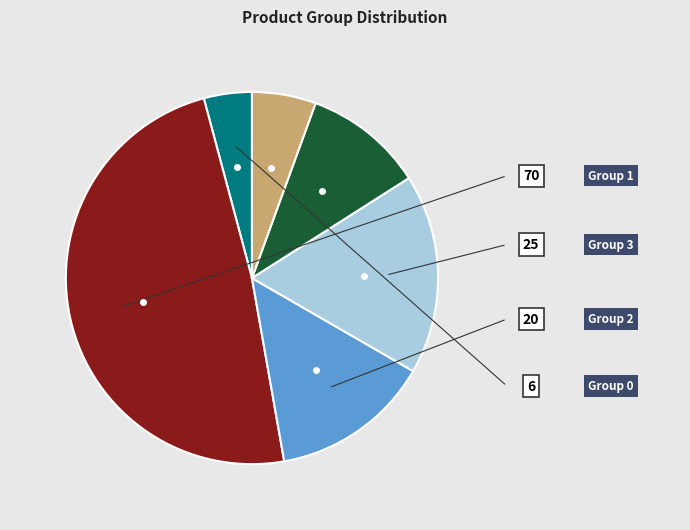

Does any single category account for the majority?

No